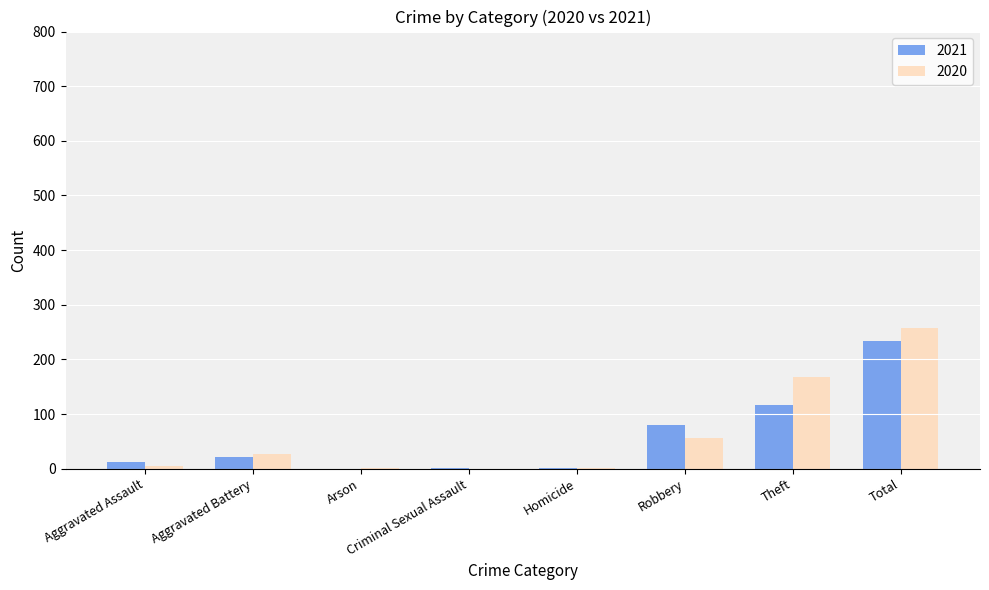

Is the value of 2020 at Criminal Sexual Assault greater than the value of 2021 at Robbery?

No